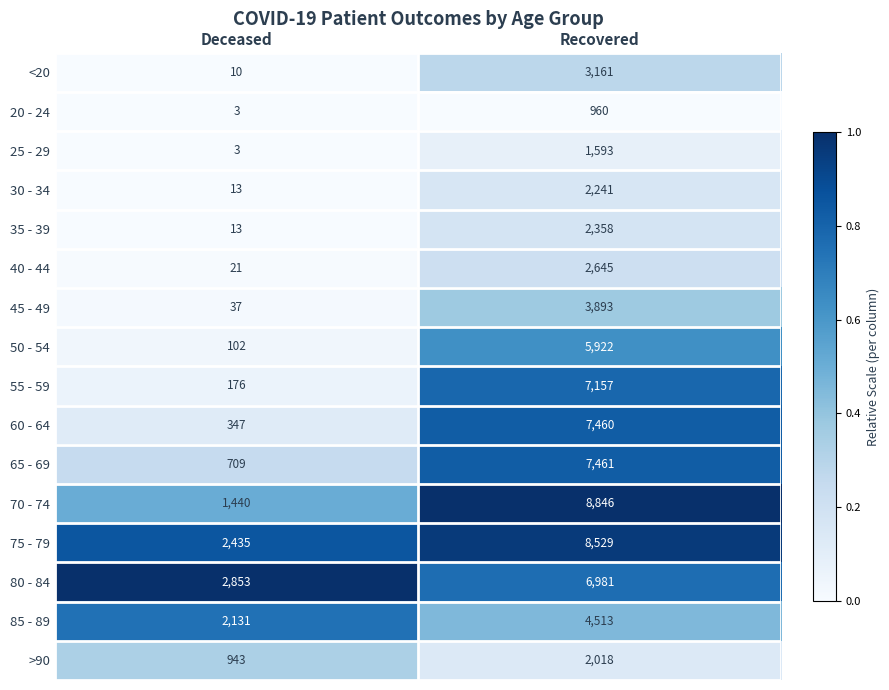

Is the value of >90 at Recovered greater than the value of 40 - 44 at Deceased?

Yes